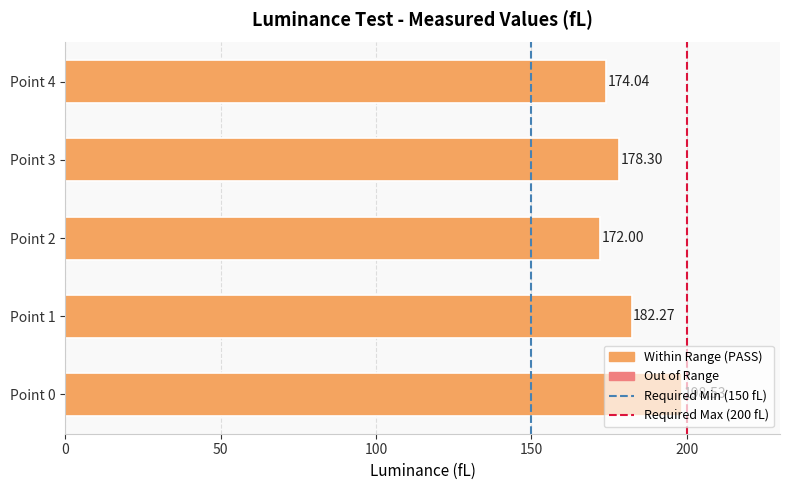

Count the number of values greater than 178.

3